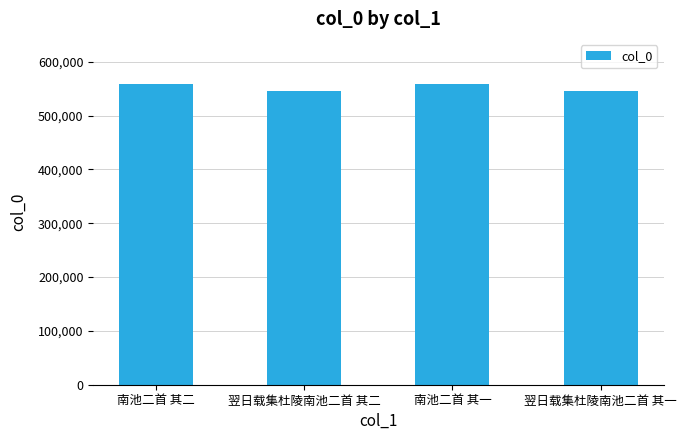

What is the label of the 4th bar from the left?

翌日载集杜陵南池二首 其一